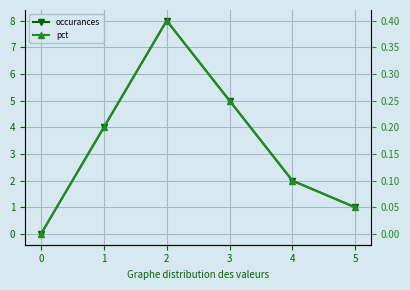

Which series changed the most between 2 and 4?

occurances